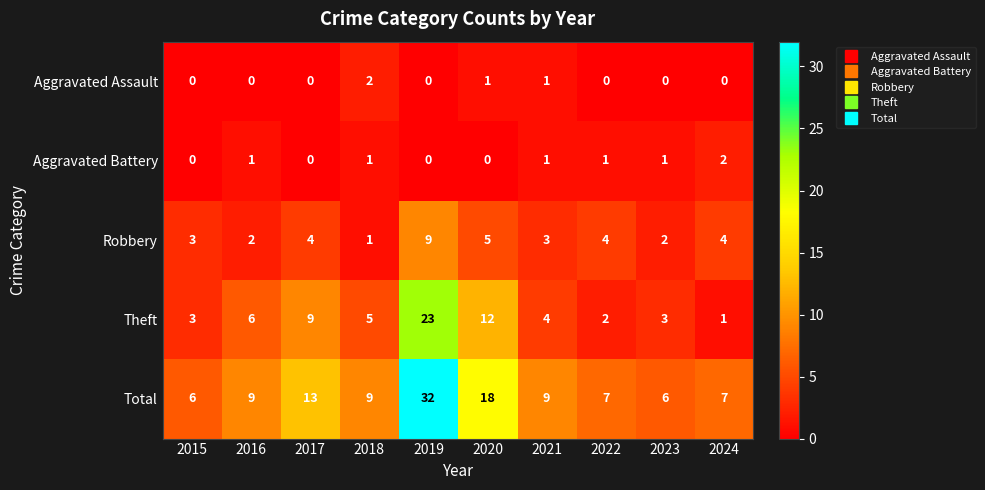

Is it true that Aggravated Assault equals 2 at 2021?

False